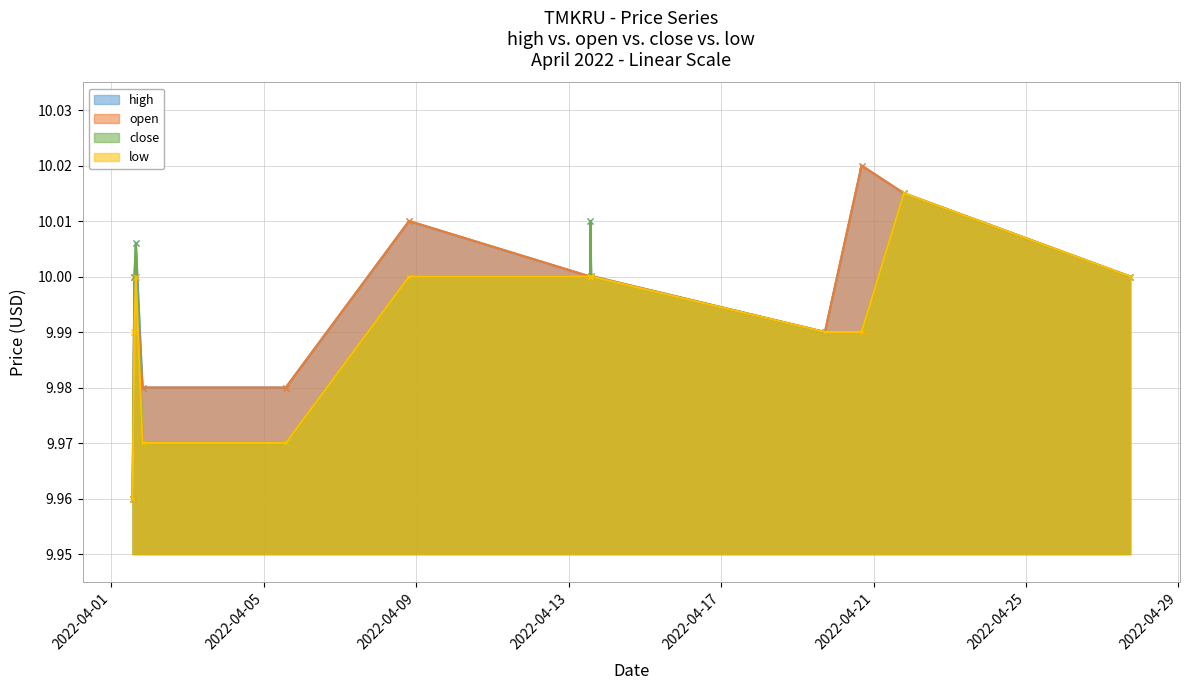

In low, how many points are higher than both neighbors (excluding endpoints)?

2